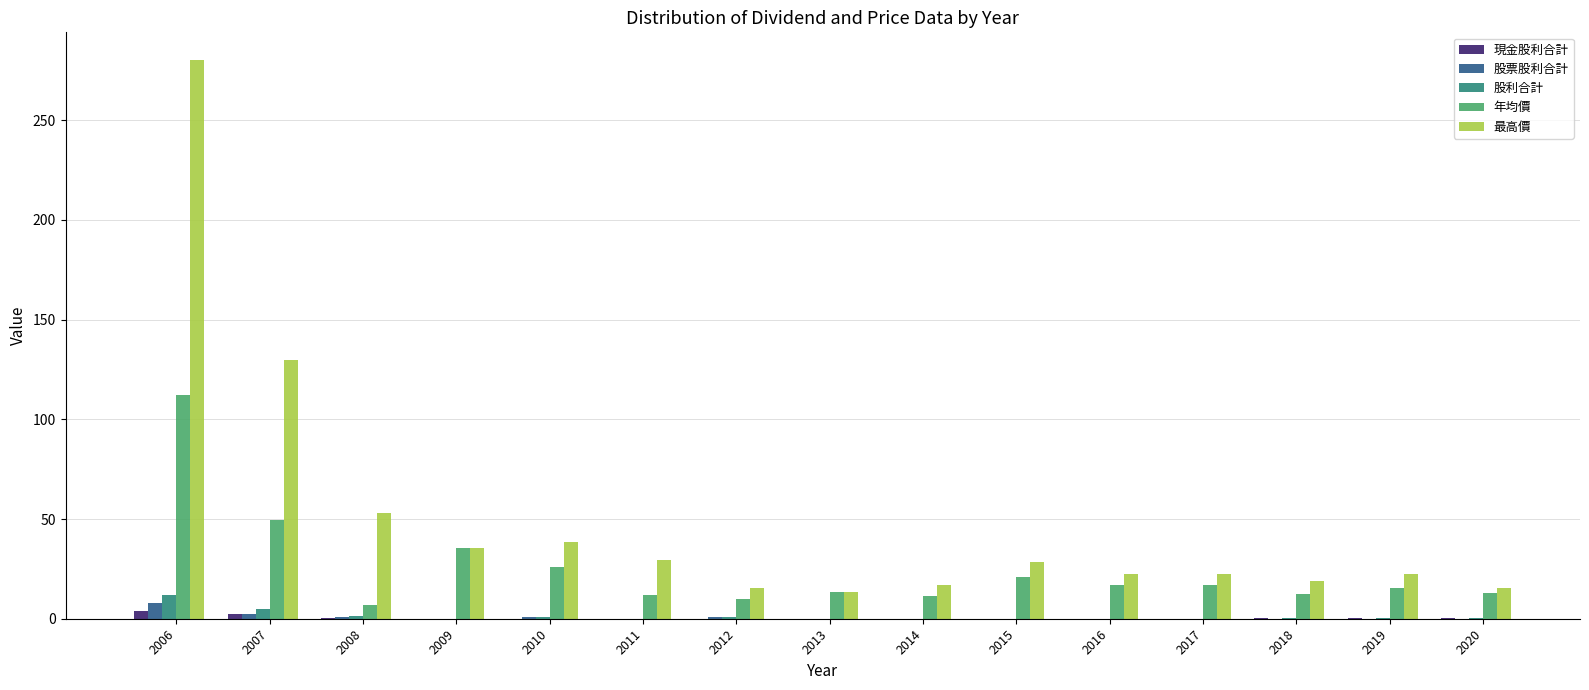

True or false: 最高價 has a value of 39.8 at 2019.

False